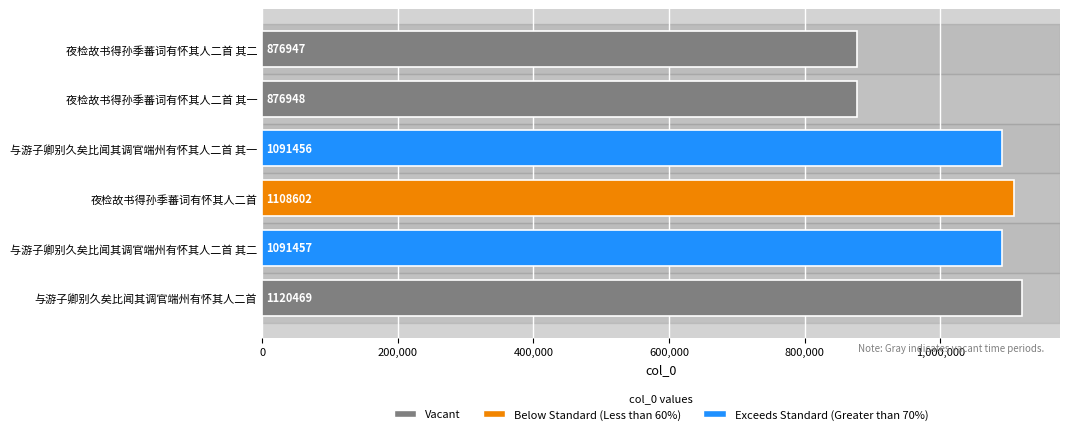

What is the value of the 1st bar from the top?

876947